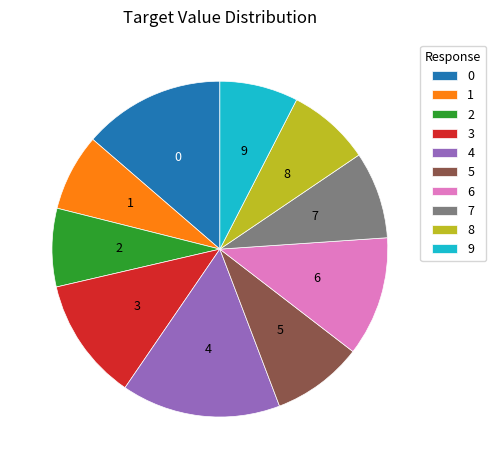

Combined, do 2 and 6 account for over 50%?

No